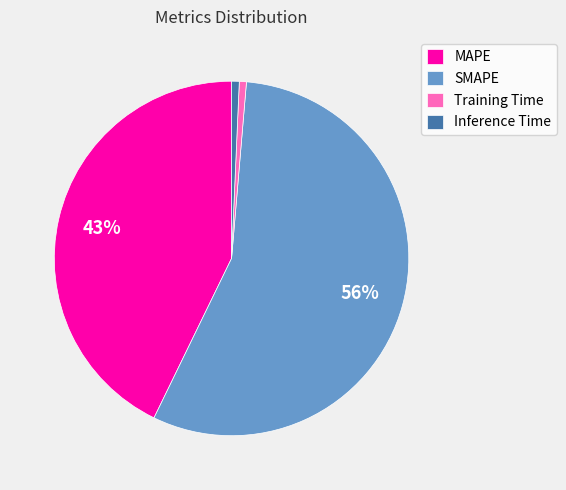

What is the majority slice?

SMAPE